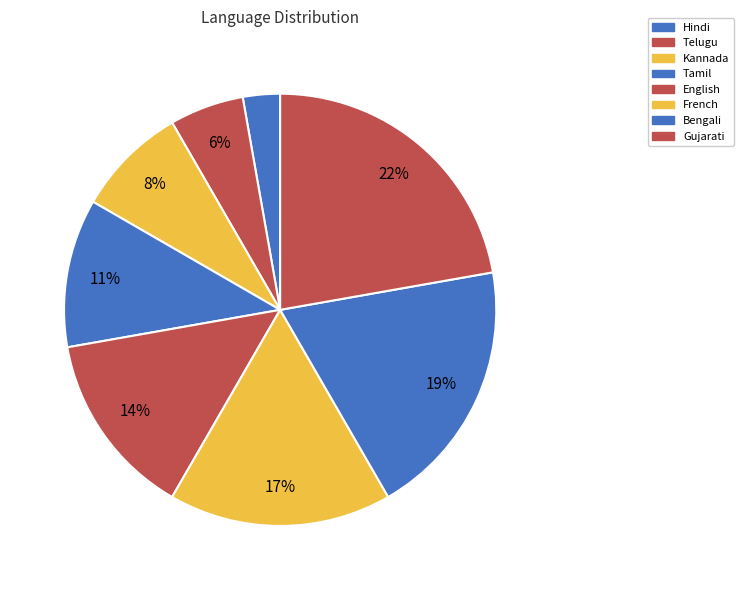

To the nearest percent, what is the difference between the English and Hindi slice percentages?

11%